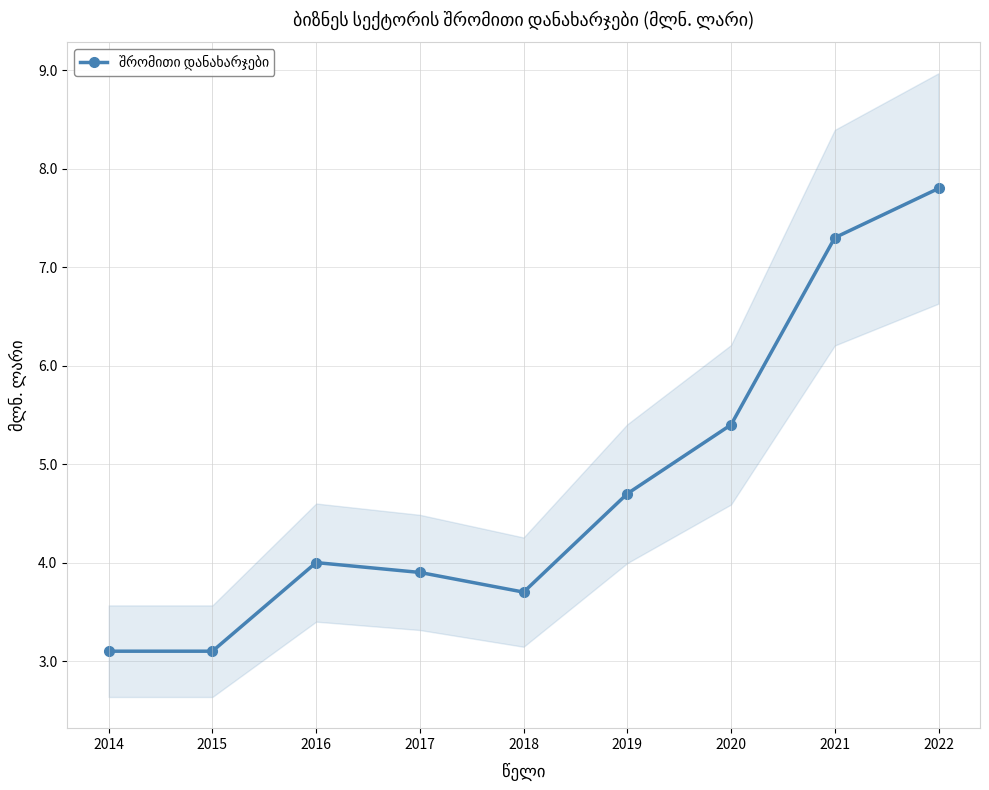

Where is the first local maximum?

2016